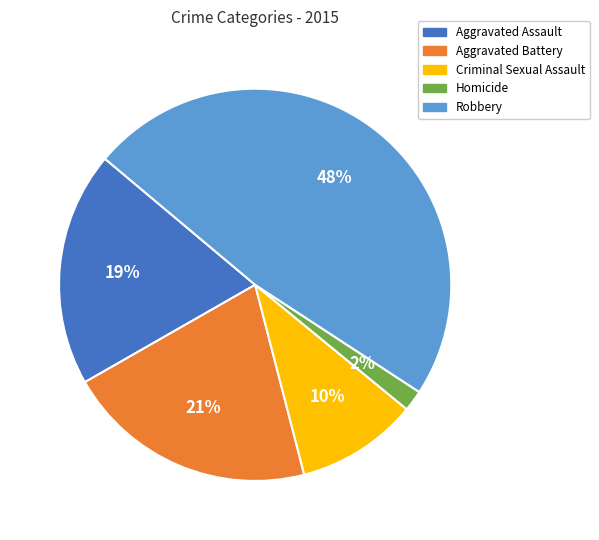

To the nearest percent, what percentage of the pie is Aggravated Assault?

19%